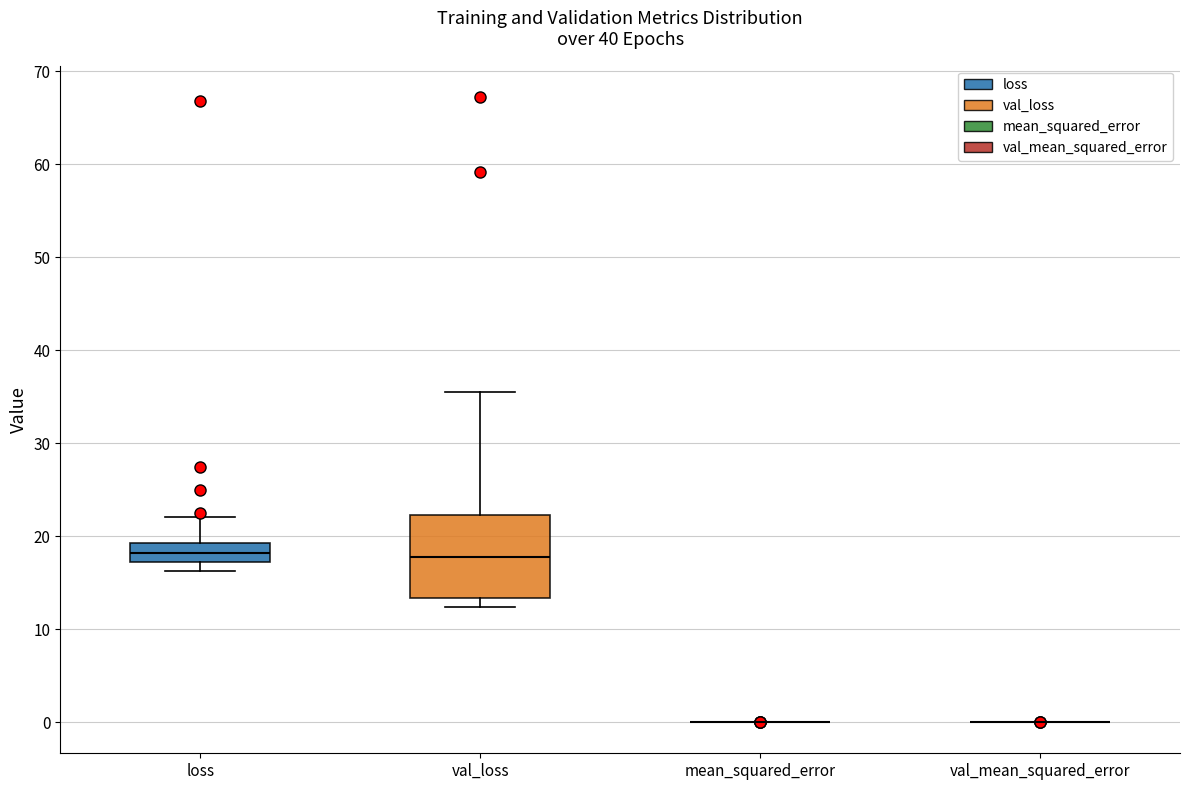

Reading left to right, read every box against the y-axis: the position of its median line, the range the box covers, and the ends of its whiskers. The values are not printed on the chart, so give them approximately, as read against the axis.

loss: median 18, box 17 to 19, whiskers 16 to 22
val_loss: median 18, box 13 to 22, whiskers 12 to 35
mean_squared_error: box collapsed to a line at 0, whiskers 0 to 0
val_mean_squared_error: box collapsed to a line at 0, whiskers 0 to 0